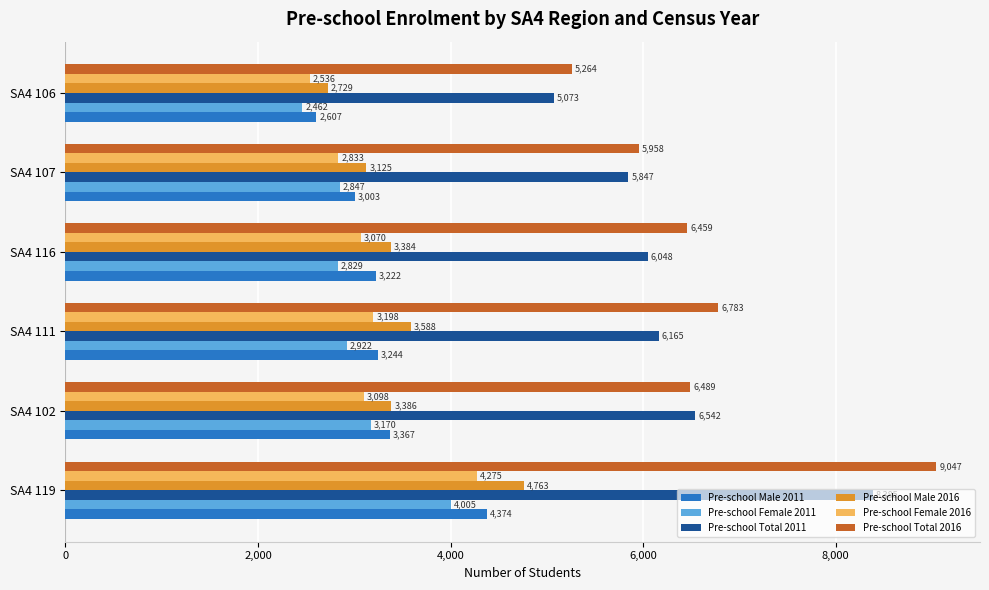

Which series has the largest range (max minus min)?

Pre-school Total 2016